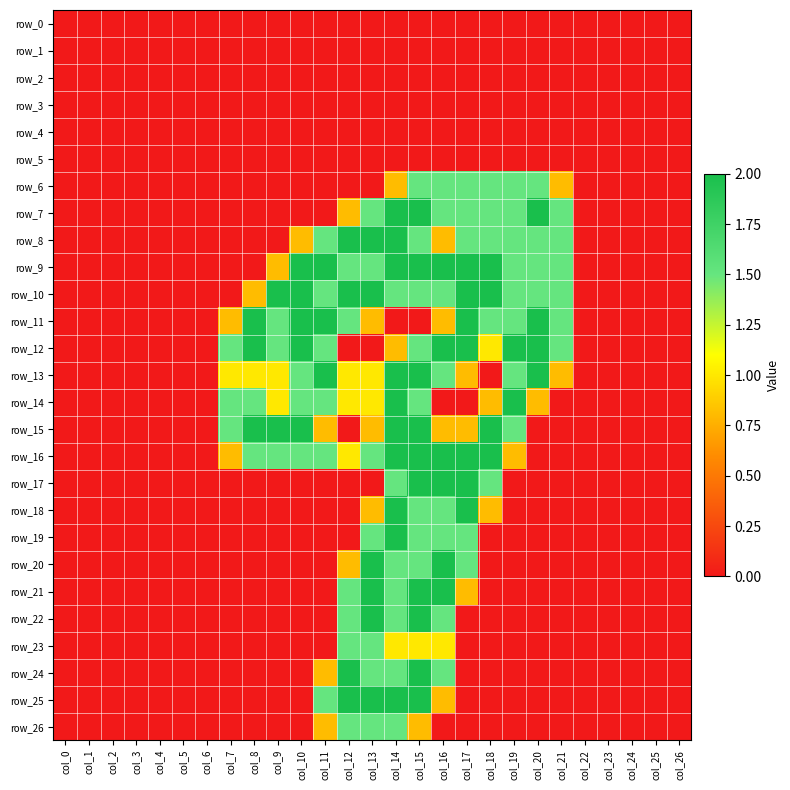

Reading left to right, transcribe all the data shown in this chart.

row_0: col_0=0.0	col_1=0.0	col_2=0.0	col_3=0.0	col_4=0.0	col_5=0.0	col_6=0.0	col_7=0.0	col_8=0.0	col_9=0.0	col_10=0.0	col_11=0.0	col_12=0.0	col_13=0.0	col_14=0.0	col_15=0.0	col_16=0.0	col_17=0.0	col_18=0.0	col_19=0.0	col_20=0.0	col_21=0.0	col_22=0.0	col_23=0.0	col_24=0.0	col_25=0.0	col_26=0.0
row_1: col_0=0.0	col_1=0.0	col_2=0.0	col_3=0.0	col_4=0.0	col_5=0.0	col_6=0.0	col_7=0.0	col_8=0.0	col_9=0.0	col_10=0.0	col_11=0.0	col_12=0.0	col_13=0.0	col_14=0.0	col_15=0.0	col_16=0.0	col_17=0.0	col_18=0.0	col_19=0.0	col_20=0.0	col_21=0.0	col_22=0.0	col_23=0.0	col_24=0.0	col_25=0.0	col_26=0.0
row_2: col_0=0.0	col_1=0.0	col_2=0.0	col_3=0.0	col_4=0.0	col_5=0.0	col_6=0.0	col_7=0.0	col_8=0.0	col_9=0.0	col_10=0.0	col_11=0.0	col_12=0.0	col_13=0.0	col_14=0.0	col_15=0.0	col_16=0.0	col_17=0.0	col_18=0.0	col_19=0.0	col_20=0.0	col_21=0.0	col_22=0.0	col_23=0.0	col_24=0.0	col_25=0.0	col_26=0.0
row_3: col_0=0.0	col_1=0.0	col_2=0.0	col_3=0.0	col_4=0.0	col_5=0.0	col_6=0.0	col_7=0.0	col_8=0.0	col_9=0.0	col_10=0.0	col_11=0.0	col_12=0.0	col_13=0.0	col_14=0.0	col_15=0.0	col_16=0.0	col_17=0.0	col_18=0.0	col_19=0.0	col_20=0.0	col_21=0.0	col_22=0.0	col_23=0.0	col_24=0.0	col_25=0.0	col_26=0.0
row_4: col_0=0.0	col_1=0.0	col_2=0.0	col_3=0.0	col_4=0.0	col_5=0.0	col_6=0.0	col_7=0.0	col_8=0.0	col_9=0.0	col_10=0.0	col_11=0.0	col_12=0.0	col_13=0.0	col_14=0.0	col_15=0.0	col_16=0.0	col_17=0.0	col_18=0.0	col_19=0.0	col_20=0.0	col_21=0.0	col_22=0.0	col_23=0.0	col_24=0.0	col_25=0.0	col_26=0.0
row_5: col_0=0.0	col_1=0.0	col_2=0.0	col_3=0.0	col_4=0.0	col_5=0.0	col_6=0.0	col_7=0.0	col_8=0.0	col_9=0.0	col_10=0.0	col_11=0.0	col_12=0.0	col_13=0.0	col_14=0.0	col_15=0.0	col_16=0.0	col_17=0.0	col_18=0.0	col_19=0.0	col_20=0.0	col_21=0.0	col_22=0.0	col_23=0.0	col_24=0.0	col_25=0.0	col_26=0.0
row_6: col_0=0.0	col_1=0.0	col_2=0.0	col_3=0.0	col_4=0.0	col_5=0.0	col_6=0.0	col_7=0.0	col_8=0.0	col_9=0.0	col_10=0.0	col_11=0.0	col_12=0.0	col_13=0.0	col_14=0.8	col_15=1.5	col_16=1.5	col_17=1.5	col_18=1.5	col_19=1.5	col_20=1.5	col_21=0.8	col_22=0.0	col_23=0.0	col_24=0.0	col_25=0.0	col_26=0.0
row_7: col_0=0.0	col_1=0.0	col_2=0.0	col_3=0.0	col_4=0.0	col_5=0.0	col_6=0.0	col_7=0.0	col_8=0.0	col_9=0.0	col_10=0.0	col_11=0.0	col_12=0.8	col_13=1.5	col_14=2.0	col_15=2.0	col_16=1.5	col_17=1.5	col_18=1.5	col_19=1.5	col_20=2.0	col_21=1.5	col_22=0.0	col_23=0.0	col_24=0.0	col_25=0.0	col_26=0.0
row_8: col_0=0.0	col_1=0.0	col_2=0.0	col_3=0.0	col_4=0.0	col_5=0.0	col_6=0.0	col_7=0.0	col_8=0.0	col_9=0.0	col_10=0.8	col_11=1.5	col_12=2.0	col_13=2.0	col_14=2.0	col_15=1.5	col_16=0.8	col_17=1.5	col_18=1.5	col_19=1.5	col_20=1.5	col_21=1.5	col_22=0.0	col_23=0.0	col_24=0.0	col_25=0.0	col_26=0.0
row_9: col_0=0.0	col_1=0.0	col_2=0.0	col_3=0.0	col_4=0.0	col_5=0.0	col_6=0.0	col_7=0.0	col_8=0.0	col_9=0.8	col_10=2.0	col_11=2.0	col_12=1.5	col_13=1.5	col_14=2.0	col_15=2.0	col_16=2.0	col_17=2.0	col_18=2.0	col_19=1.5	col_20=1.5	col_21=1.5	col_22=0.0	col_23=0.0	col_24=0.0	col_25=0.0	col_26=0.0
row_10: col_0=0.0	col_1=0.0	col_2=0.0	col_3=0.0	col_4=0.0	col_5=0.0	col_6=0.0	col_7=0.0	col_8=0.8	col_9=2.0	col_10=2.0	col_11=1.5	col_12=2.0	col_13=2.0	col_14=1.5	col_15=1.5	col_16=1.5	col_17=2.0	col_18=2.0	col_19=1.5	col_20=1.5	col_21=1.5	col_22=0.0	col_23=0.0	col_24=0.0	col_25=0.0	col_26=0.0
row_11: col_0=0.0	col_1=0.0	col_2=0.0	col_3=0.0	col_4=0.0	col_5=0.0	col_6=0.0	col_7=0.8	col_8=2.0	col_9=1.5	col_10=2.0	col_11=2.0	col_12=1.5	col_13=0.8	col_14=0.0	col_15=0.0	col_16=0.8	col_17=2.0	col_18=1.5	col_19=1.5	col_20=2.0	col_21=1.5	col_22=0.0	col_23=0.0	col_24=0.0	col_25=0.0	col_26=0.0
row_12: col_0=0.0	col_1=0.0	col_2=0.0	col_3=0.0	col_4=0.0	col_5=0.0	col_6=0.0	col_7=1.5	col_8=2.0	col_9=1.5	col_10=2.0	col_11=1.5	col_12=0.0	col_13=0.0	col_14=0.8	col_15=1.5	col_16=2.0	col_17=2.0	col_18=1.0	col_19=2.0	col_20=2.0	col_21=1.5	col_22=0.0	col_23=0.0	col_24=0.0	col_25=0.0	col_26=0.0
row_13: col_0=0.0	col_1=0.0	col_2=0.0	col_3=0.0	col_4=0.0	col_5=0.0	col_6=0.0	col_7=1.0	col_8=1.0	col_9=1.0	col_10=1.5	col_11=2.0	col_12=1.0	col_13=1.0	col_14=2.0	col_15=2.0	col_16=1.5	col_17=0.8	col_18=0.0	col_19=1.5	col_20=2.0	col_21=0.8	col_22=0.0	col_23=0.0	col_24=0.0	col_25=0.0	col_26=0.0
row_14: col_0=0.0	col_1=0.0	col_2=0.0	col_3=0.0	col_4=0.0	col_5=0.0	col_6=0.0	col_7=1.5	col_8=1.5	col_9=1.0	col_10=1.5	col_11=1.5	col_12=1.0	col_13=1.0	col_14=2.0	col_15=1.5	col_16=0.0	col_17=0.0	col_18=0.8	col_19=2.0	col_20=0.8	col_21=0.0	col_22=0.0	col_23=0.0	col_24=0.0	col_25=0.0	col_26=0.0
row_15: col_0=0.0	col_1=0.0	col_2=0.0	col_3=0.0	col_4=0.0	col_5=0.0	col_6=0.0	col_7=1.5	col_8=2.0	col_9=2.0	col_10=2.0	col_11=0.8	col_12=0.0	col_13=0.8	col_14=2.0	col_15=2.0	col_16=0.8	col_17=0.8	col_18=2.0	col_19=1.5	col_20=0.0	col_21=0.0	col_22=0.0	col_23=0.0	col_24=0.0	col_25=0.0	col_26=0.0
row_16: col_0=0.0	col_1=0.0	col_2=0.0	col_3=0.0	col_4=0.0	col_5=0.0	col_6=0.0	col_7=0.8	col_8=1.5	col_9=1.5	col_10=1.5	col_11=1.5	col_12=1.0	col_13=1.5	col_14=2.0	col_15=2.0	col_16=2.0	col_17=2.0	col_18=2.0	col_19=0.8	col_20=0.0	col_21=0.0	col_22=0.0	col_23=0.0	col_24=0.0	col_25=0.0	col_26=0.0
row_17: col_0=0.0	col_1=0.0	col_2=0.0	col_3=0.0	col_4=0.0	col_5=0.0	col_6=0.0	col_7=0.0	col_8=0.0	col_9=0.0	col_10=0.0	col_11=0.0	col_12=0.0	col_13=0.0	col_14=1.5	col_15=2.0	col_16=2.0	col_17=2.0	col_18=1.5	col_19=0.0	col_20=0.0	col_21=0.0	col_22=0.0	col_23=0.0	col_24=0.0	col_25=0.0	col_26=0.0
row_18: col_0=0.0	col_1=0.0	col_2=0.0	col_3=0.0	col_4=0.0	col_5=0.0	col_6=0.0	col_7=0.0	col_8=0.0	col_9=0.0	col_10=0.0	col_11=0.0	col_12=0.0	col_13=0.8	col_14=2.0	col_15=1.5	col_16=1.5	col_17=2.0	col_18=0.8	col_19=0.0	col_20=0.0	col_21=0.0	col_22=0.0	col_23=0.0	col_24=0.0	col_25=0.0	col_26=0.0
row_19: col_0=0.0	col_1=0.0	col_2=0.0	col_3=0.0	col_4=0.0	col_5=0.0	col_6=0.0	col_7=0.0	col_8=0.0	col_9=0.0	col_10=0.0	col_11=0.0	col_12=0.0	col_13=1.5	col_14=2.0	col_15=1.5	col_16=1.5	col_17=1.5	col_18=0.0	col_19=0.0	col_20=0.0	col_21=0.0	col_22=0.0	col_23=0.0	col_24=0.0	col_25=0.0	col_26=0.0
row_20: col_0=0.0	col_1=0.0	col_2=0.0	col_3=0.0	col_4=0.0	col_5=0.0	col_6=0.0	col_7=0.0	col_8=0.0	col_9=0.0	col_10=0.0	col_11=0.0	col_12=0.8	col_13=2.0	col_14=1.5	col_15=1.5	col_16=2.0	col_17=1.5	col_18=0.0	col_19=0.0	col_20=0.0	col_21=0.0	col_22=0.0	col_23=0.0	col_24=0.0	col_25=0.0	col_26=0.0
row_21: col_0=0.0	col_1=0.0	col_2=0.0	col_3=0.0	col_4=0.0	col_5=0.0	col_6=0.0	col_7=0.0	col_8=0.0	col_9=0.0	col_10=0.0	col_11=0.0	col_12=1.5	col_13=2.0	col_14=1.5	col_15=2.0	col_16=2.0	col_17=0.8	col_18=0.0	col_19=0.0	col_20=0.0	col_21=0.0	col_22=0.0	col_23=0.0	col_24=0.0	col_25=0.0	col_26=0.0
row_22: col_0=0.0	col_1=0.0	col_2=0.0	col_3=0.0	col_4=0.0	col_5=0.0	col_6=0.0	col_7=0.0	col_8=0.0	col_9=0.0	col_10=0.0	col_11=0.0	col_12=1.5	col_13=2.0	col_14=1.5	col_15=2.0	col_16=1.5	col_17=0.0	col_18=0.0	col_19=0.0	col_20=0.0	col_21=0.0	col_22=0.0	col_23=0.0	col_24=0.0	col_25=0.0	col_26=0.0
row_23: col_0=0.0	col_1=0.0	col_2=0.0	col_3=0.0	col_4=0.0	col_5=0.0	col_6=0.0	col_7=0.0	col_8=0.0	col_9=0.0	col_10=0.0	col_11=0.0	col_12=1.5	col_13=1.5	col_14=1.0	col_15=1.0	col_16=1.0	col_17=0.0	col_18=0.0	col_19=0.0	col_20=0.0	col_21=0.0	col_22=0.0	col_23=0.0	col_24=0.0	col_25=0.0	col_26=0.0
row_24: col_0=0.0	col_1=0.0	col_2=0.0	col_3=0.0	col_4=0.0	col_5=0.0	col_6=0.0	col_7=0.0	col_8=0.0	col_9=0.0	col_10=0.0	col_11=0.8	col_12=2.0	col_13=1.5	col_14=1.5	col_15=2.0	col_16=1.5	col_17=0.0	col_18=0.0	col_19=0.0	col_20=0.0	col_21=0.0	col_22=0.0	col_23=0.0	col_24=0.0	col_25=0.0	col_26=0.0
row_25: col_0=0.0	col_1=0.0	col_2=0.0	col_3=0.0	col_4=0.0	col_5=0.0	col_6=0.0	col_7=0.0	col_8=0.0	col_9=0.0	col_10=0.0	col_11=1.5	col_12=2.0	col_13=2.0	col_14=2.0	col_15=2.0	col_16=0.8	col_17=0.0	col_18=0.0	col_19=0.0	col_20=0.0	col_21=0.0	col_22=0.0	col_23=0.0	col_24=0.0	col_25=0.0	col_26=0.0
row_26: col_0=0.0	col_1=0.0	col_2=0.0	col_3=0.0	col_4=0.0	col_5=0.0	col_6=0.0	col_7=0.0	col_8=0.0	col_9=0.0	col_10=0.0	col_11=0.8	col_12=1.5	col_13=1.5	col_14=1.5	col_15=0.8	col_16=0.0	col_17=0.0	col_18=0.0	col_19=0.0	col_20=0.0	col_21=0.0	col_22=0.0	col_23=0.0	col_24=0.0	col_25=0.0	col_26=0.0